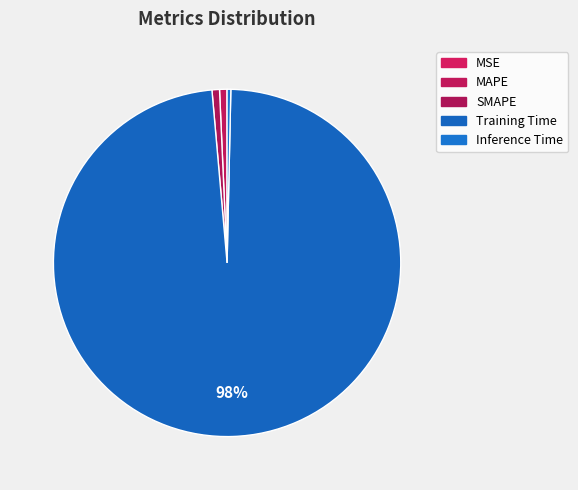

How many slices are in this pie chart?

5